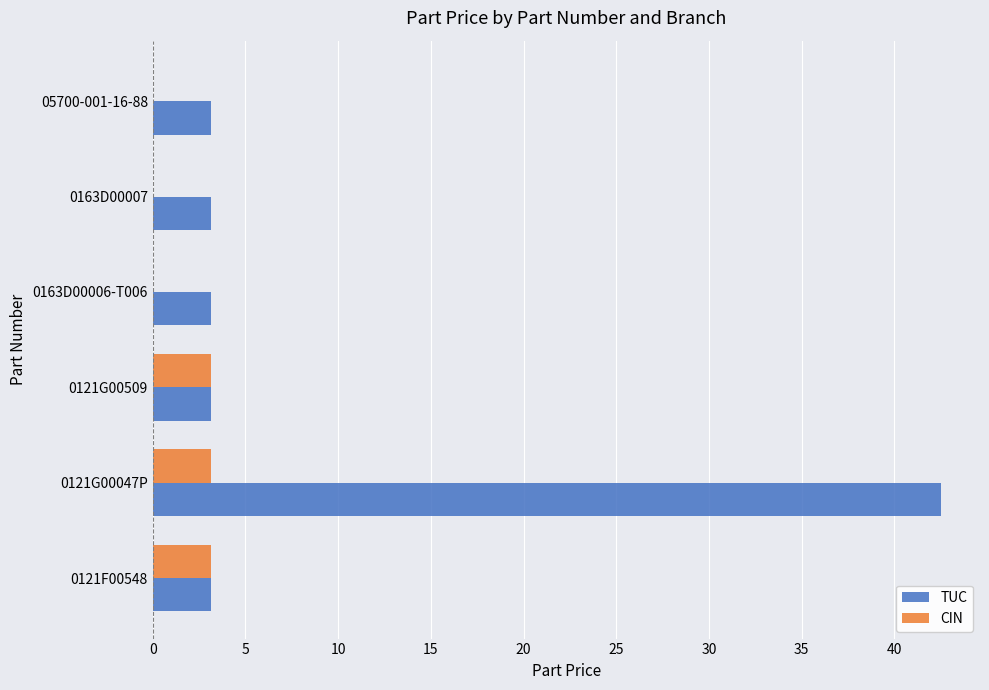

True or false: CIN has a value of 0.0 at 05700-001-16-88.

True